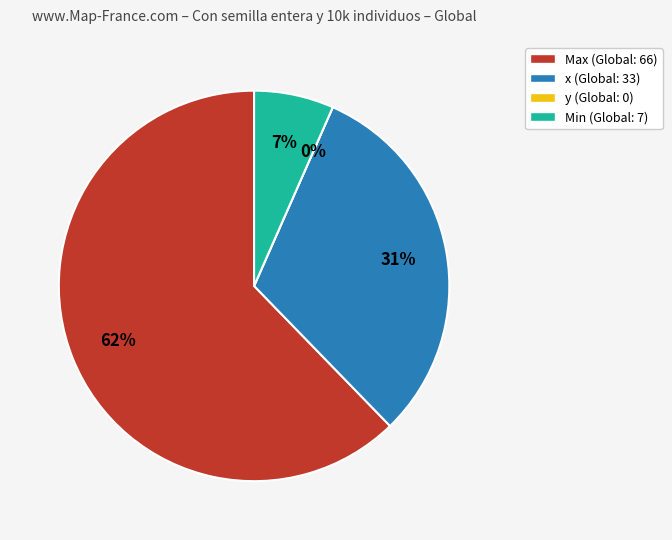

Rank the categories by value from lowest to highest.

y, Min, x, Max